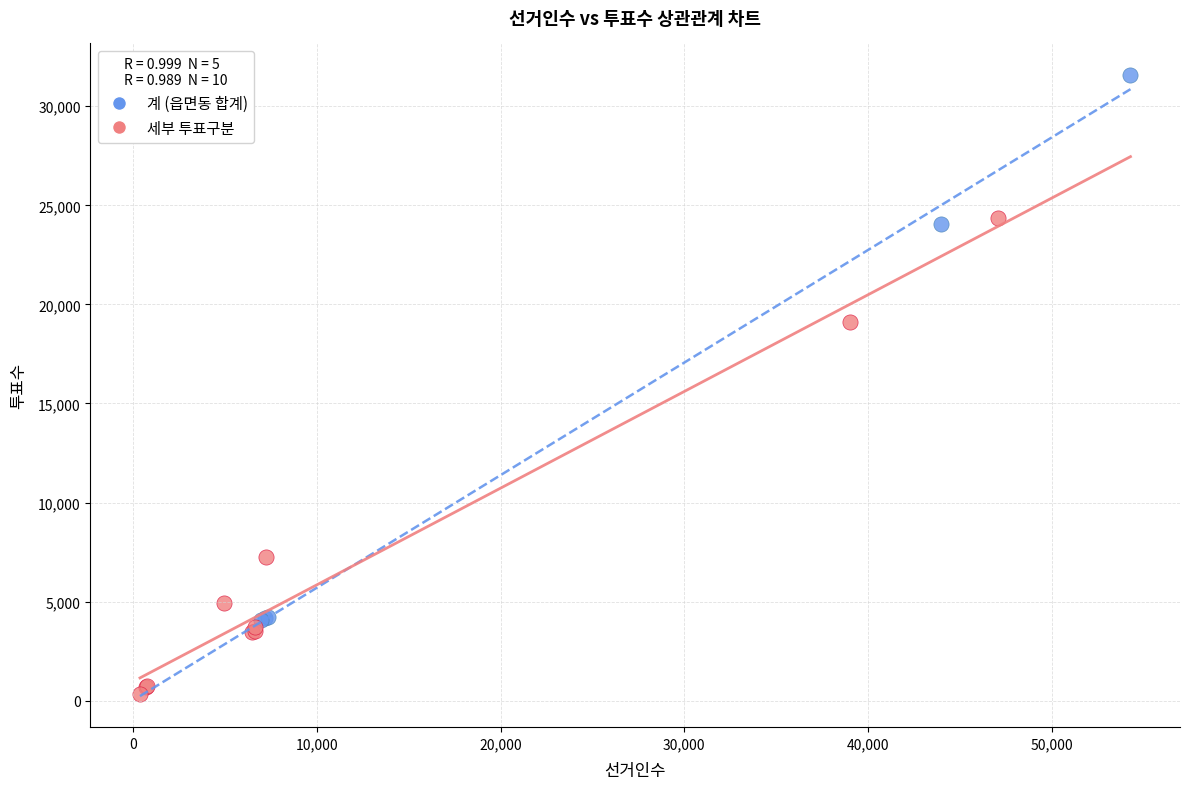

Which series reaches the minimum Y coordinate?

세부 투표구분